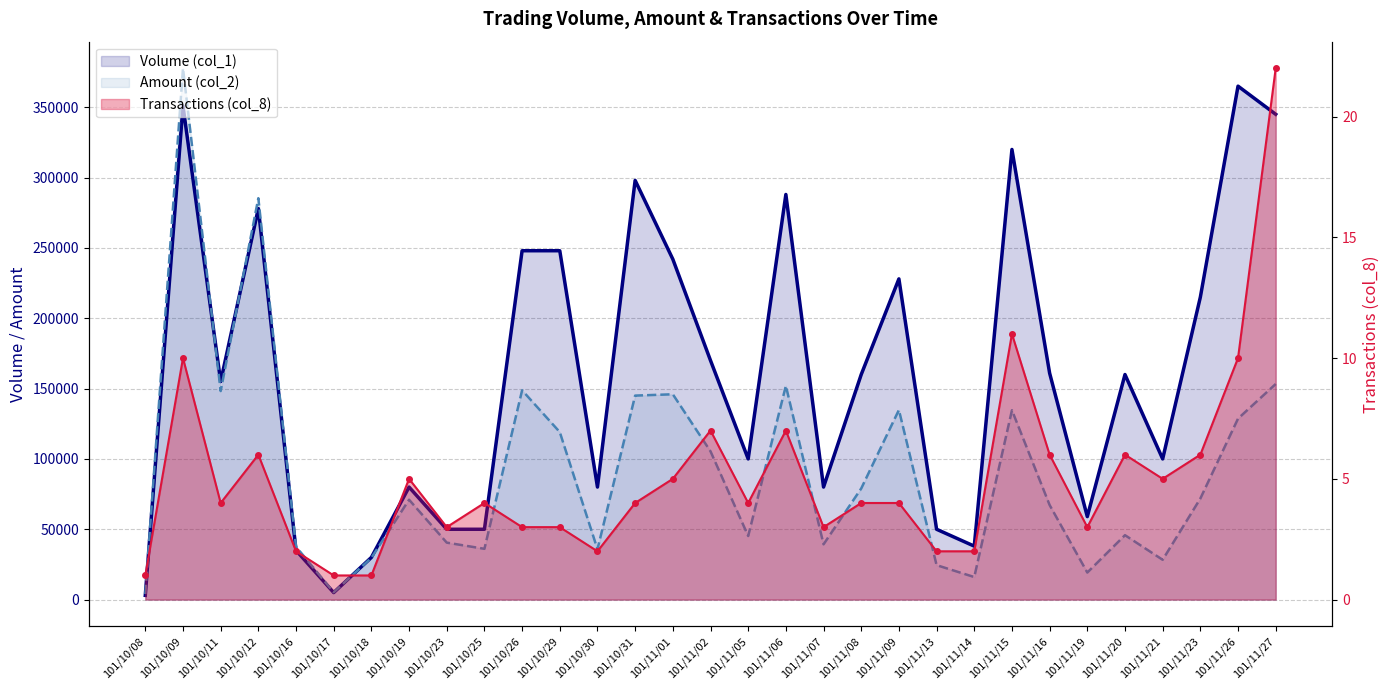

Does the chart have visible grid lines?

Yes